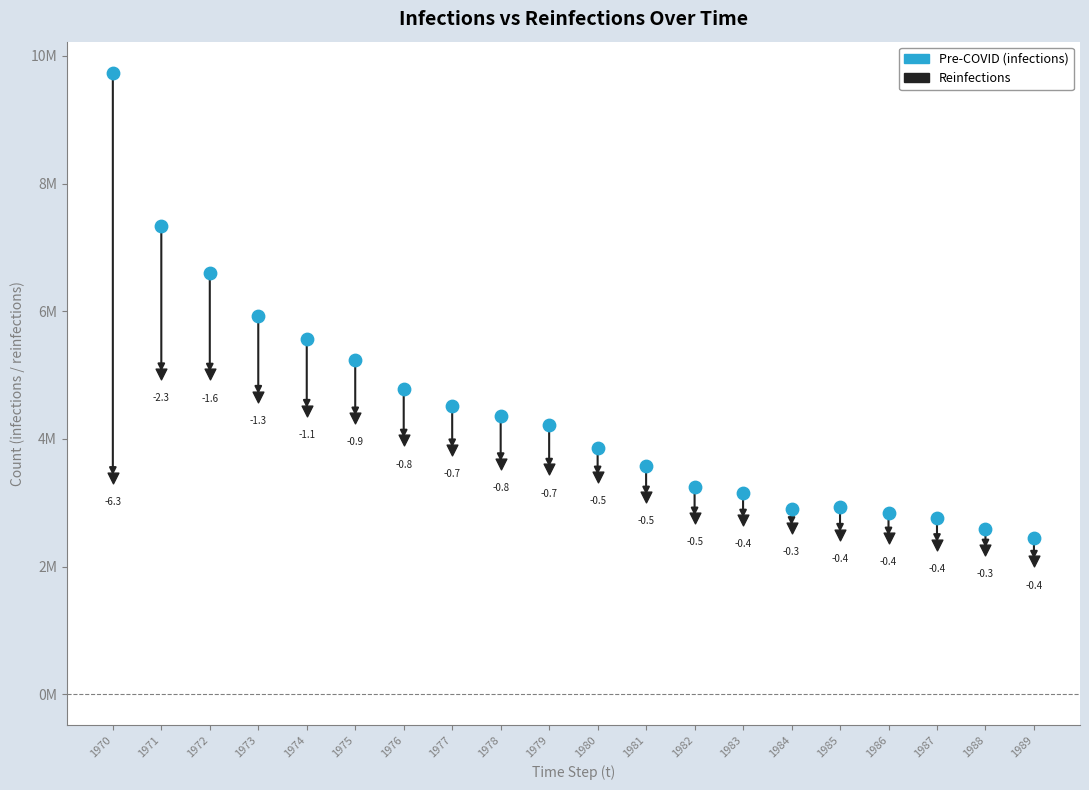

Which series contains the lowest Y value?

Reinfections